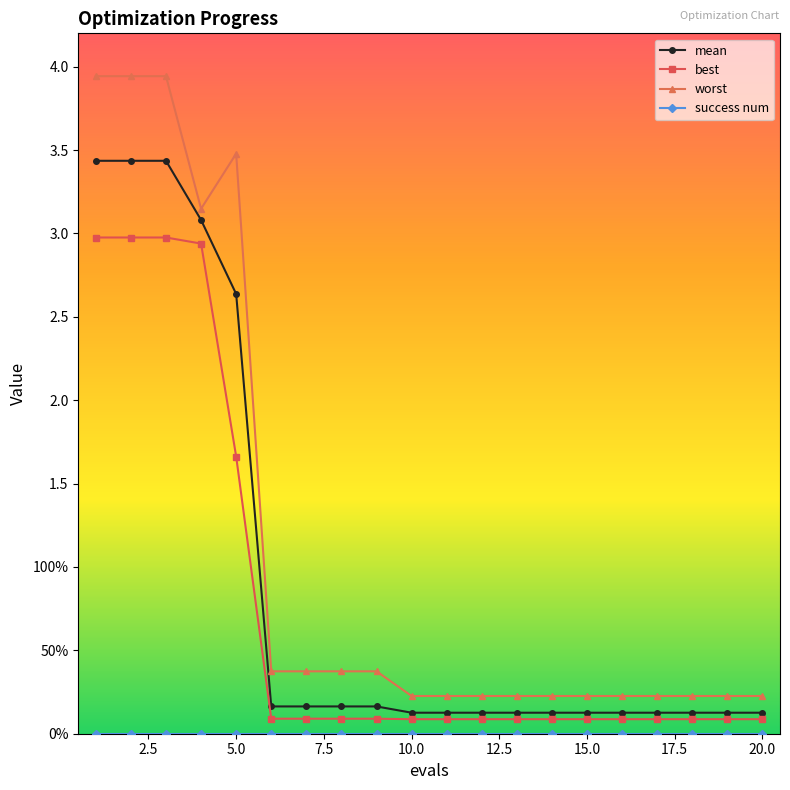

Does the chart have visible grid lines?

No